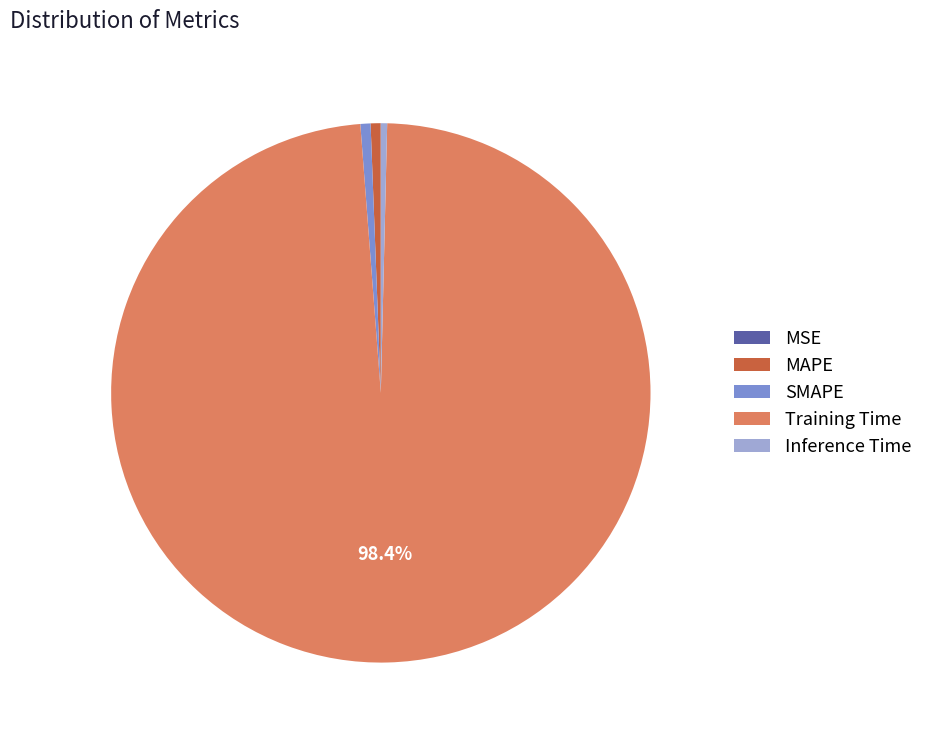

To the nearest percent, what is the average slice percentage?

20%